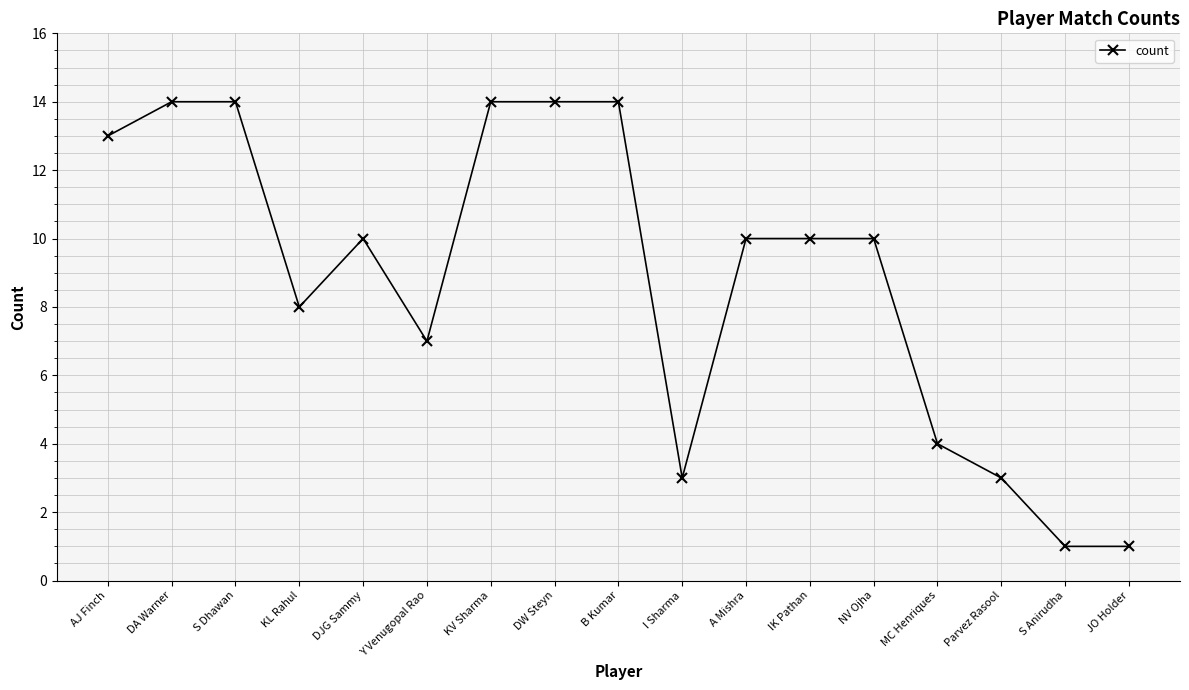

What is the greatest value displayed?

14